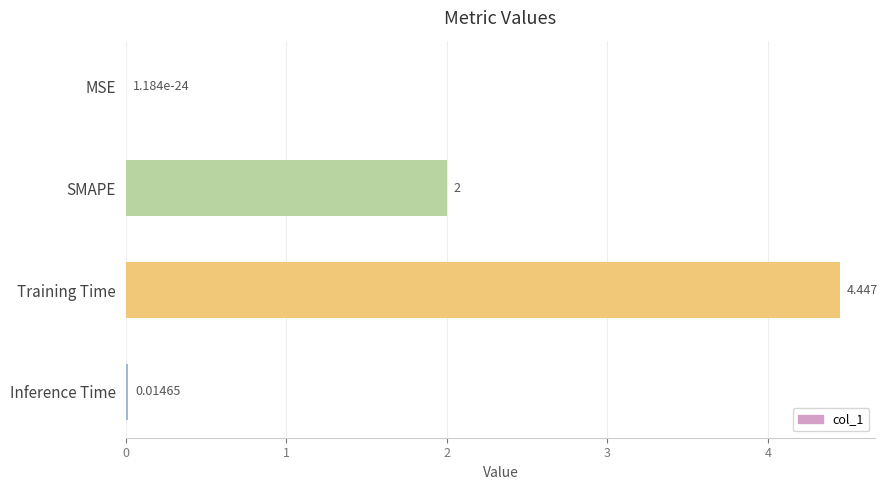

Which has a higher value, MSE or SMAPE?

SMAPE